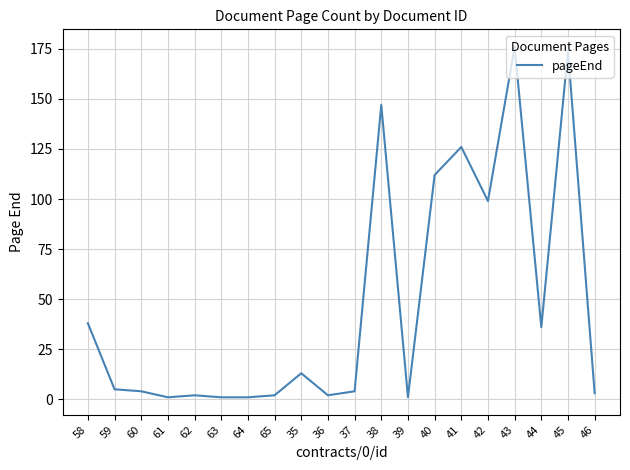

What is the maximum value shown in the chart?

176